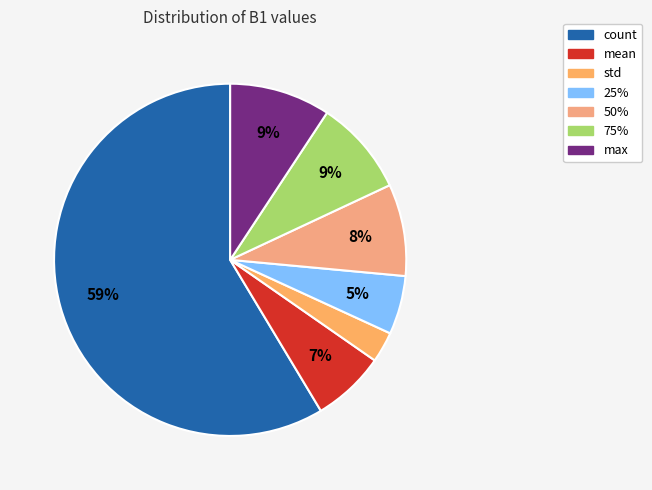

How many slices are in this pie chart?

7